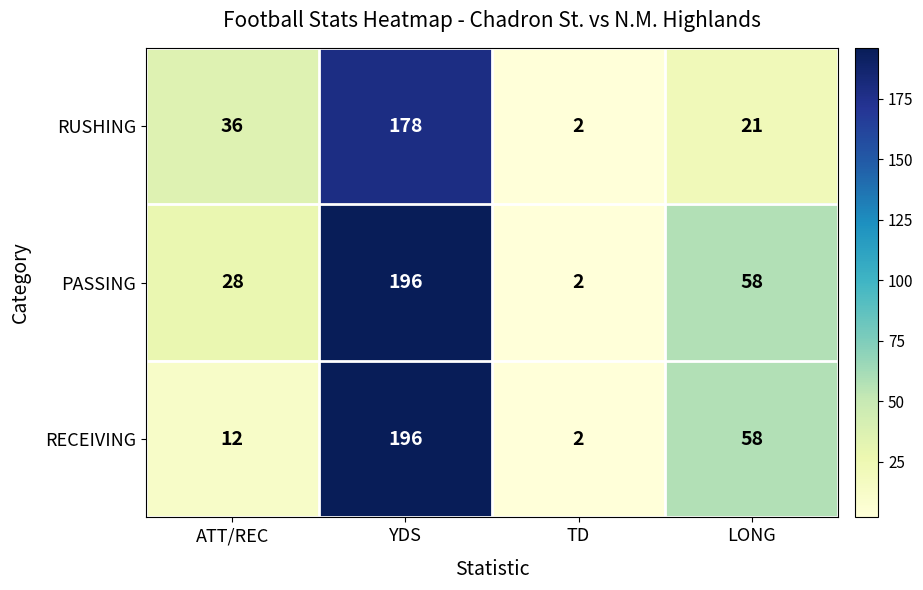

Between YDS and LONG, which series saw the biggest shift?

RUSHING